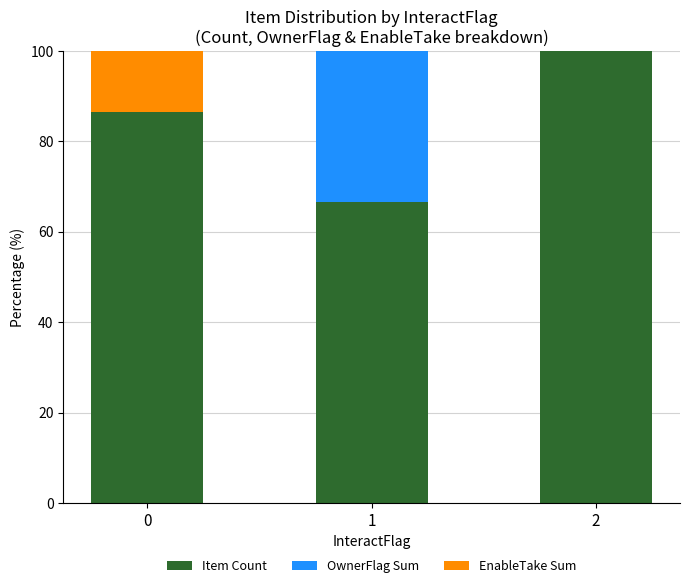

What is the sum of the Item Count values at 1 and 0?

153.2